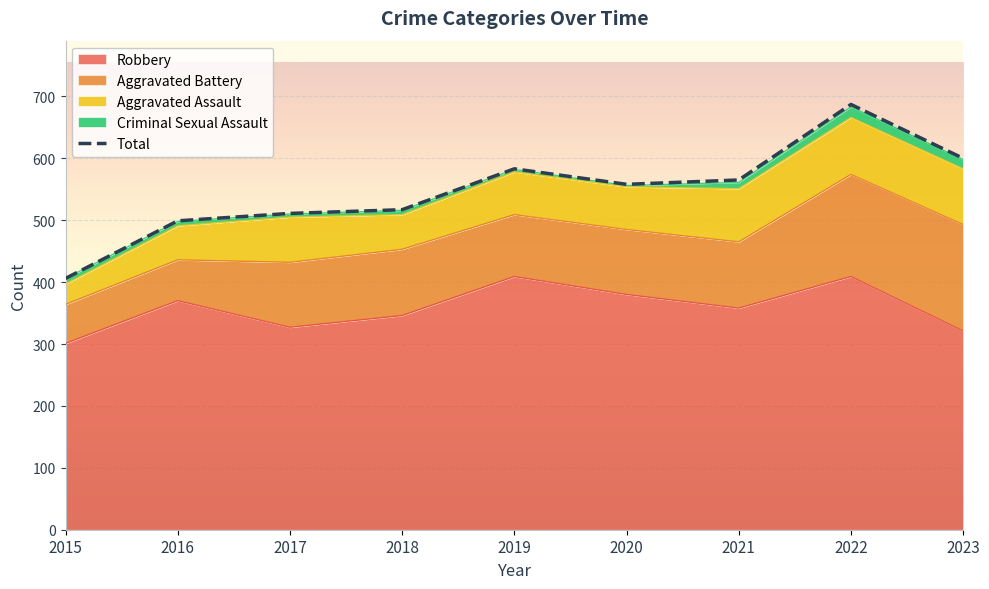

Where is the first local minimum?

2020